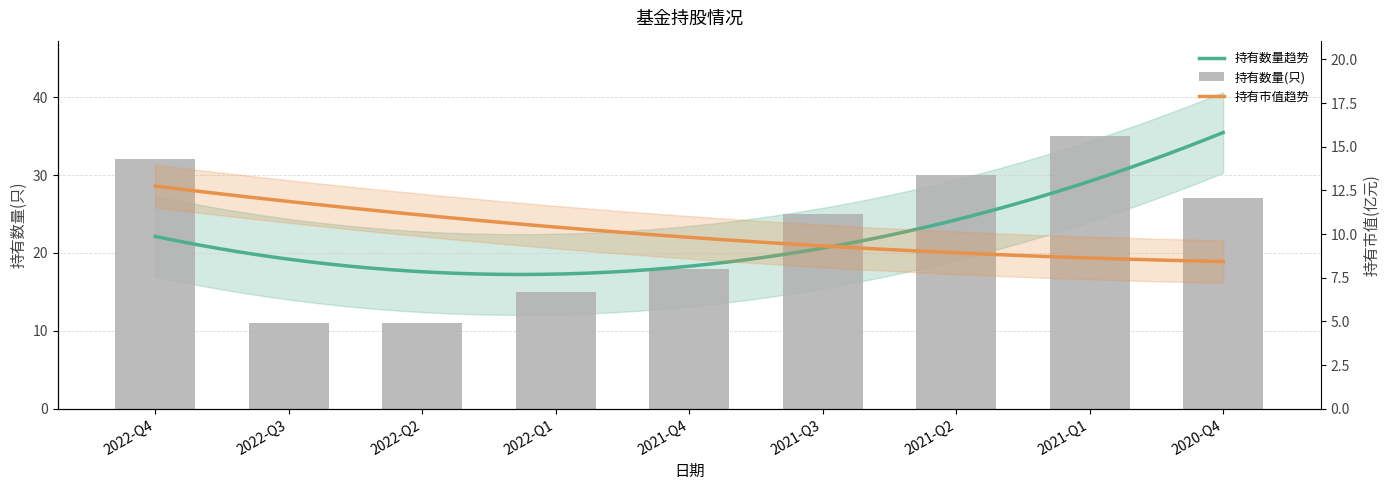

What value does the data have at 2020-Q4, to the nearest 10?

30